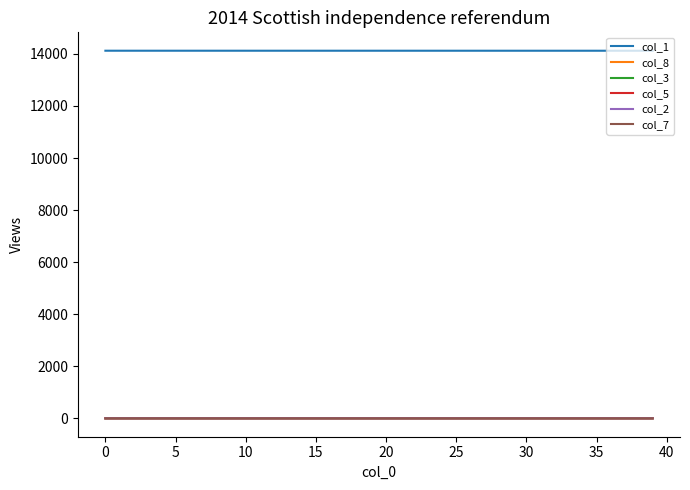

What is the maximum value shown in the chart?

14121.0